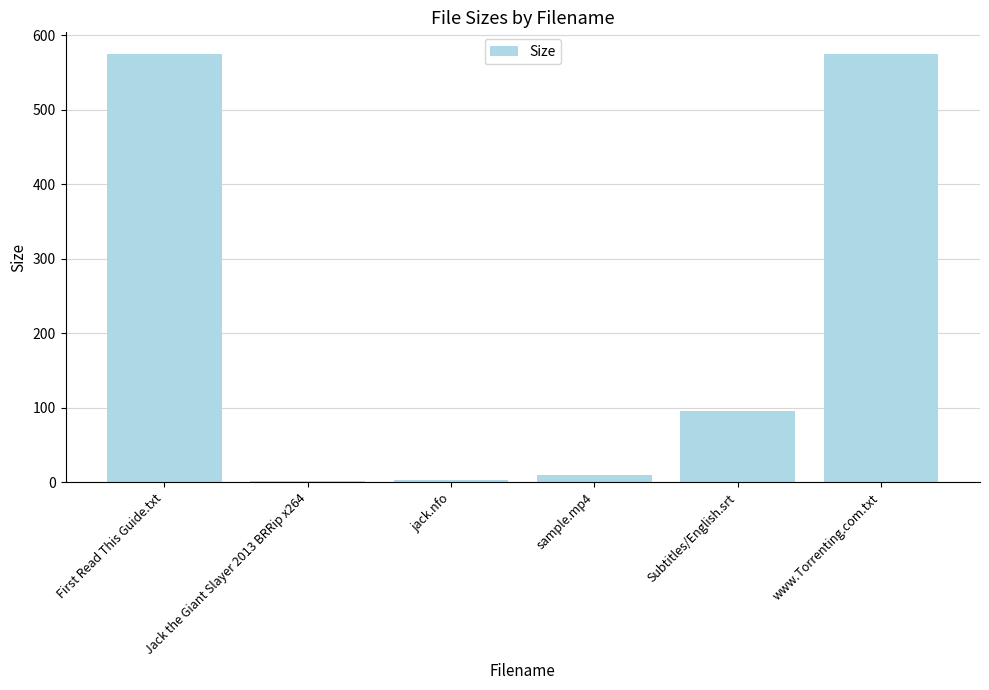

Are the bars horizontal?

No